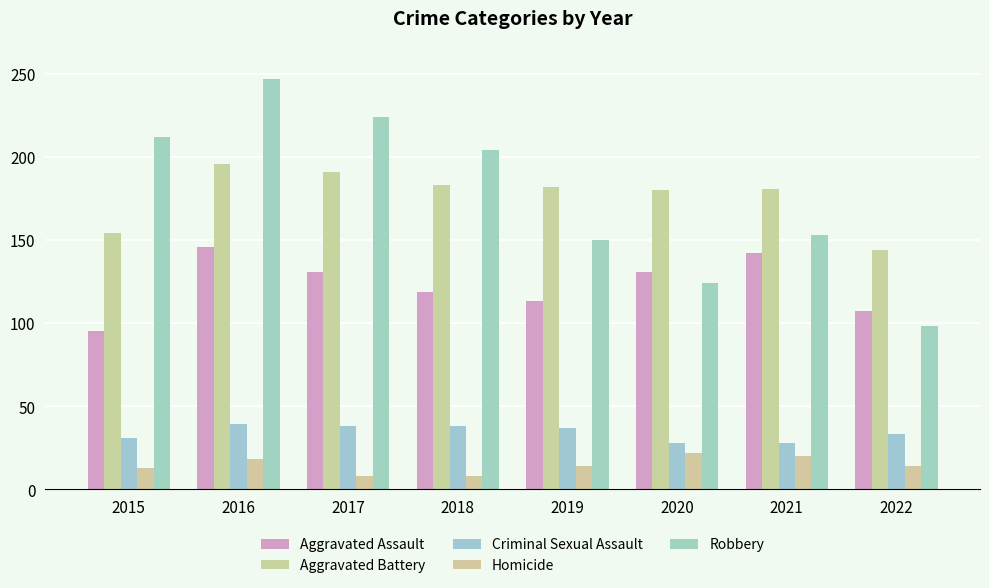

What is the difference between the Aggravated Assault values at 2019 and 2017?

18